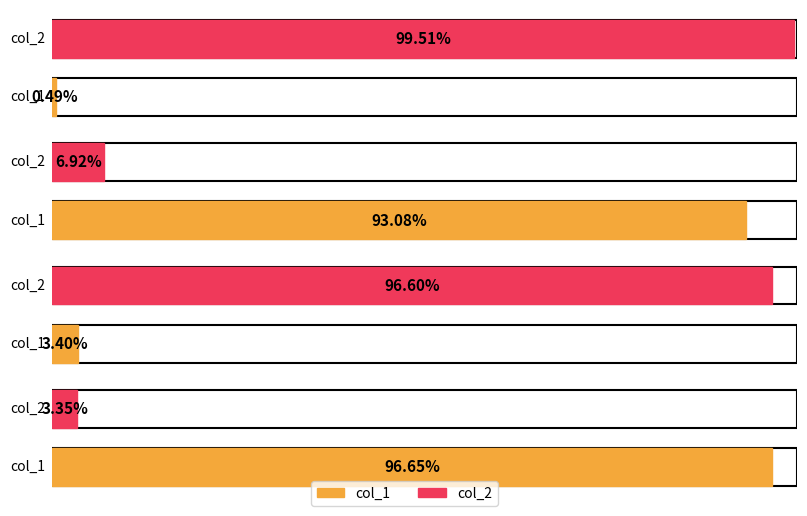

What is the sum of all col_2 values?

2.1